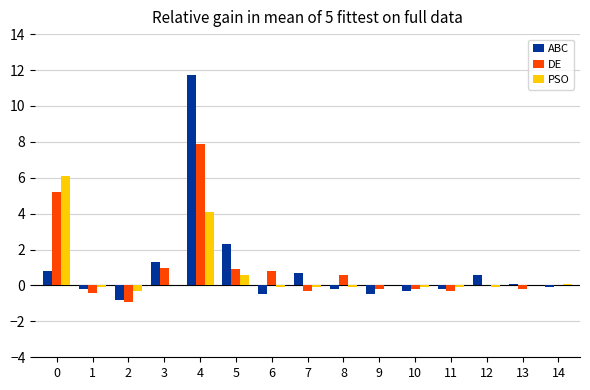

Is it true that ABC equals 0.8 at 0?

True